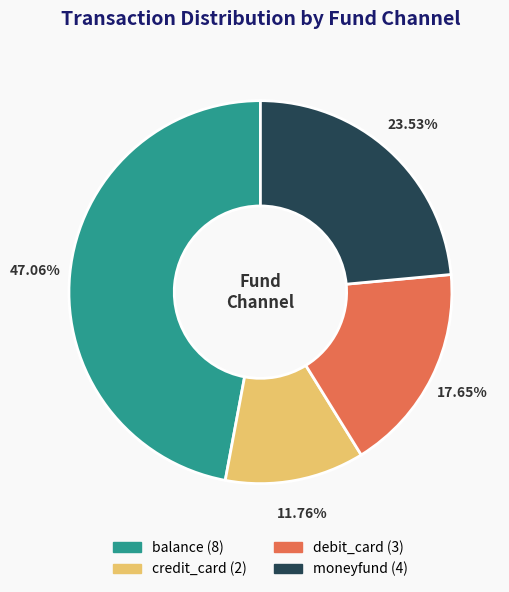

To the nearest percent, what is the difference between the largest and smallest slice percentages?

35%